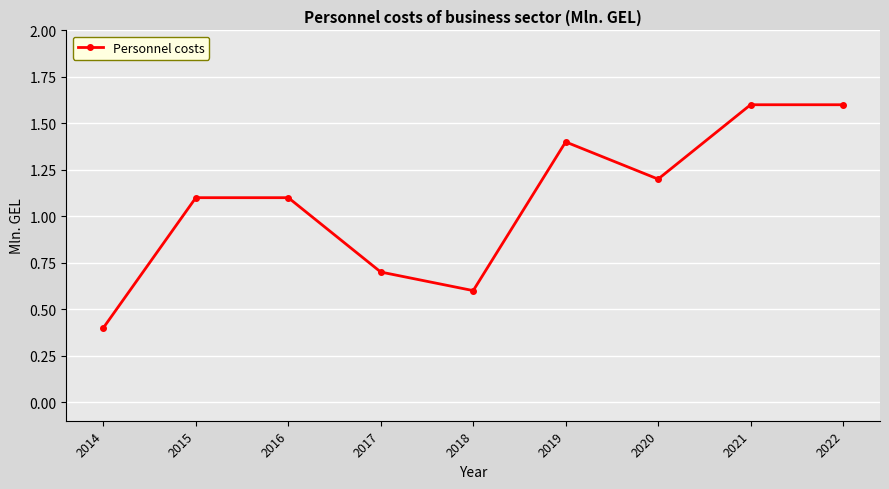

Does the chart display data point markers on the line(s)?

Yes